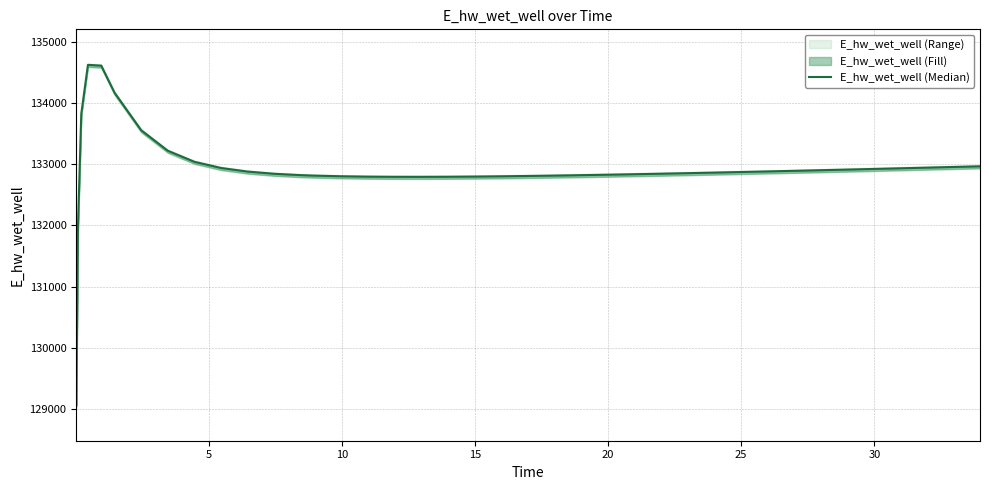

How many points are higher than both their immediate neighbors (excluding endpoints)?

1